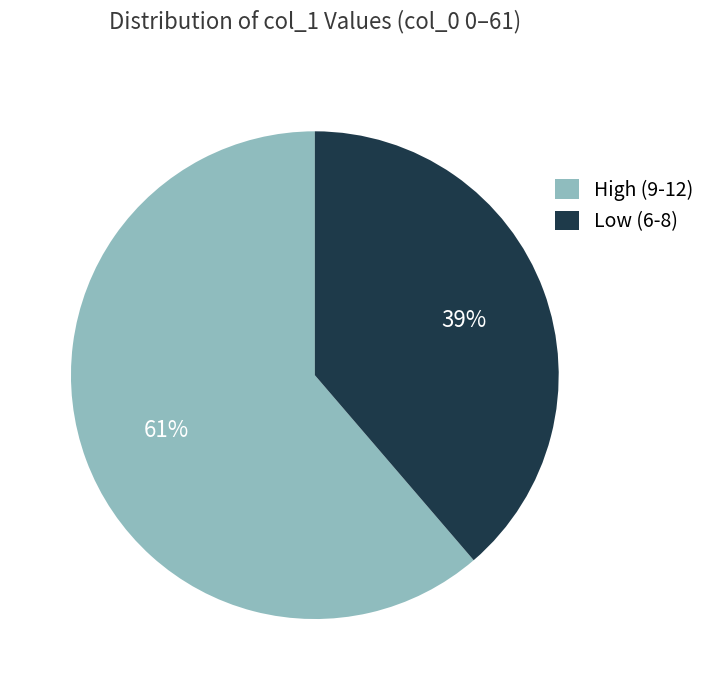

Is there a majority slice in this chart?

Yes